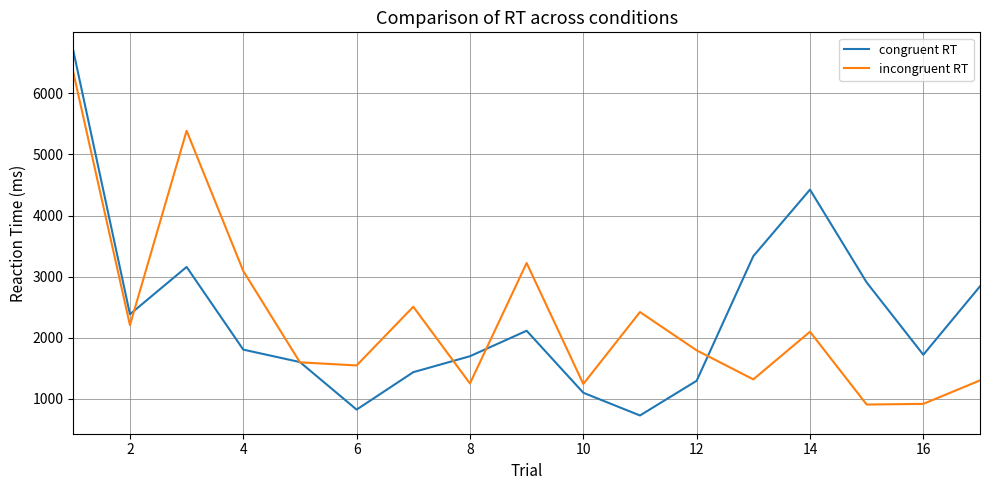

What is the minimum value shown in the chart?

727